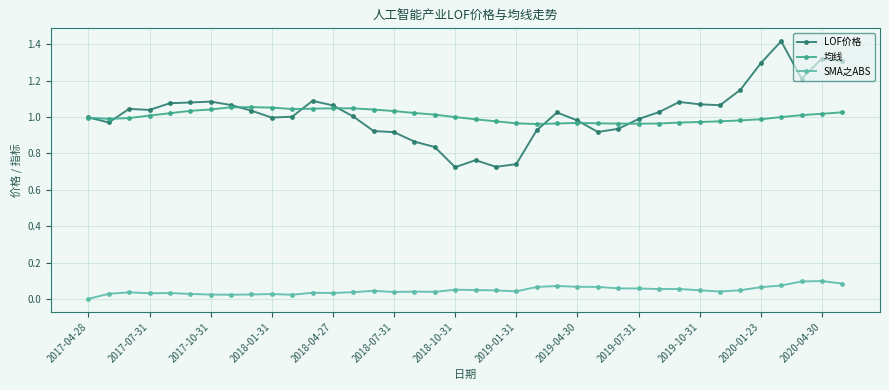

Rank the series by their maximum value, from lowest to highest.

SMA之ABS, 均线, LOF价格